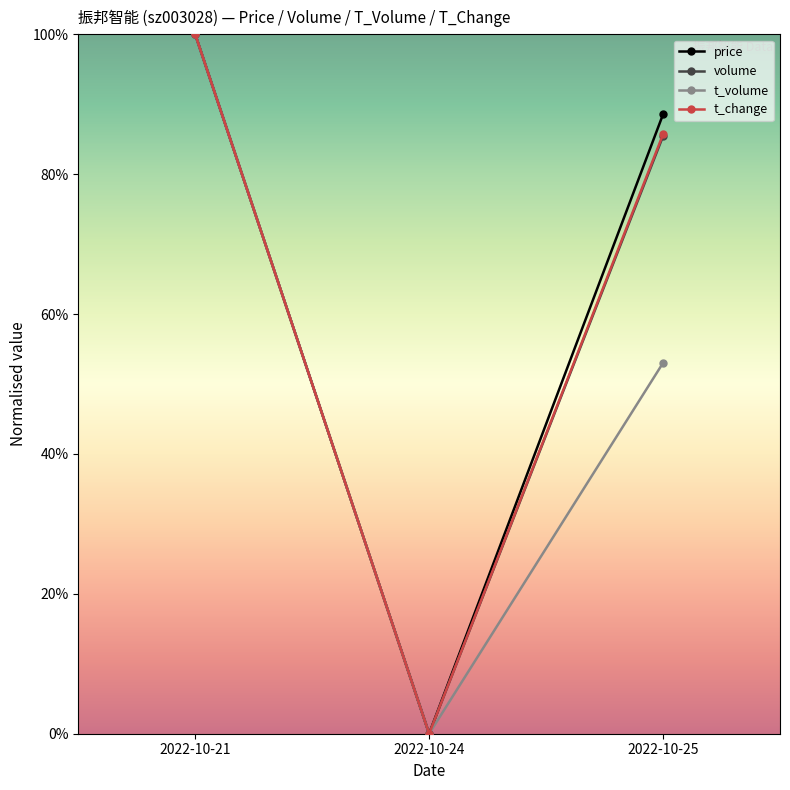

How many data points does each series have?

3